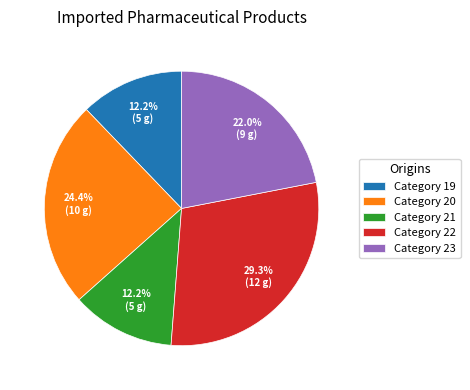

How much of the chart is everything except Category 19?

87.8%